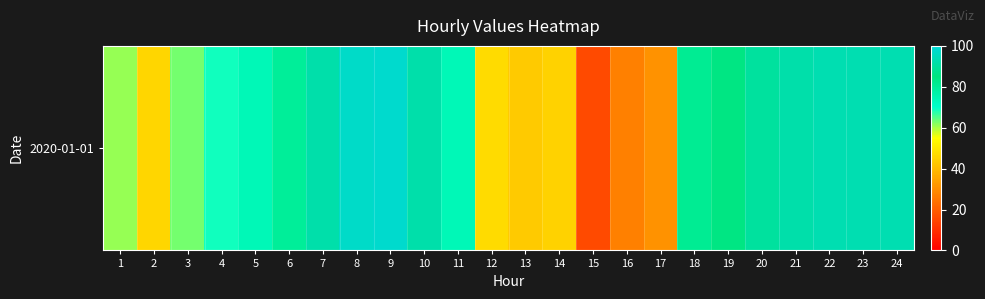

Rank the categories by value from lowest to highest.

15, 16, 17, 13, 14, 2, 12, 1, 3, 4, 5, 11, 6, 18, 19, 20, 7, 10, 21, 22, 23, 24, 8, 9